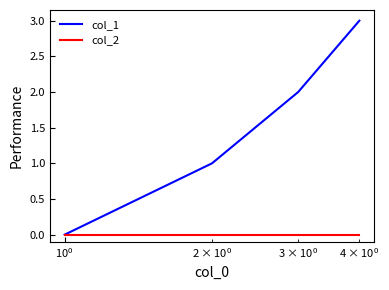

Which series has the largest range (max minus min)?

col_1